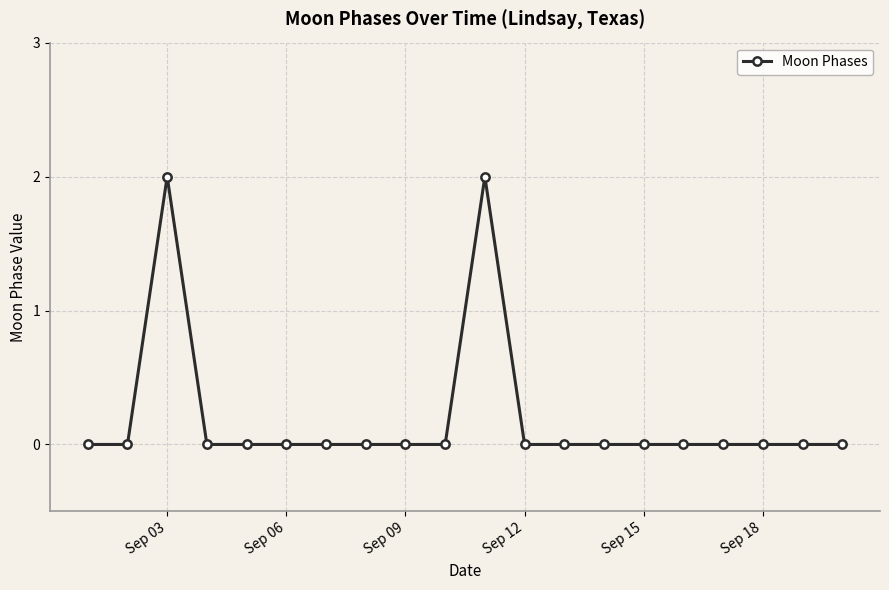

True or false: the data has more than 1 interior local peaks.

True